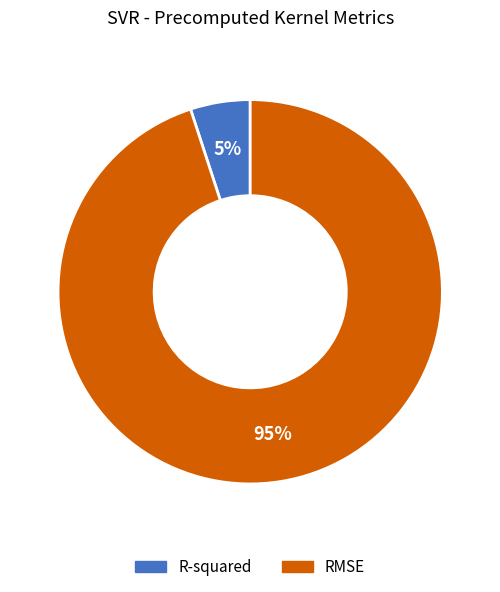

To the nearest percent, what percentage of the pie is R-squared?

5%